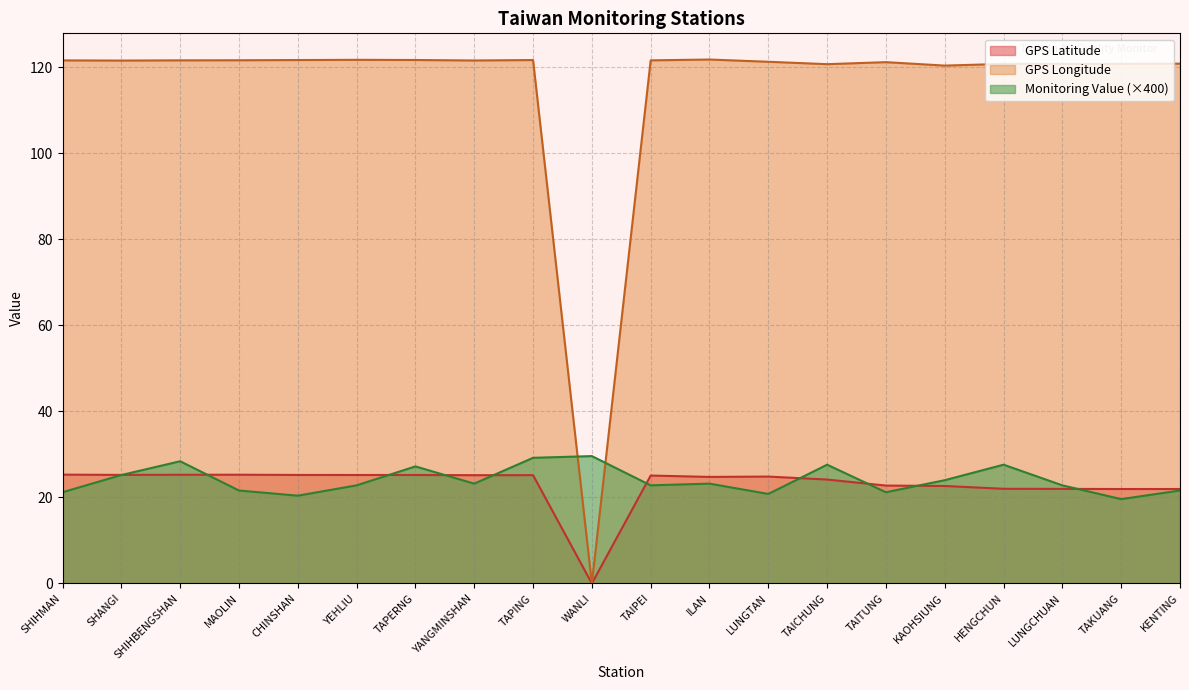

Which series has the largest total across all categories?

GPS Longitude